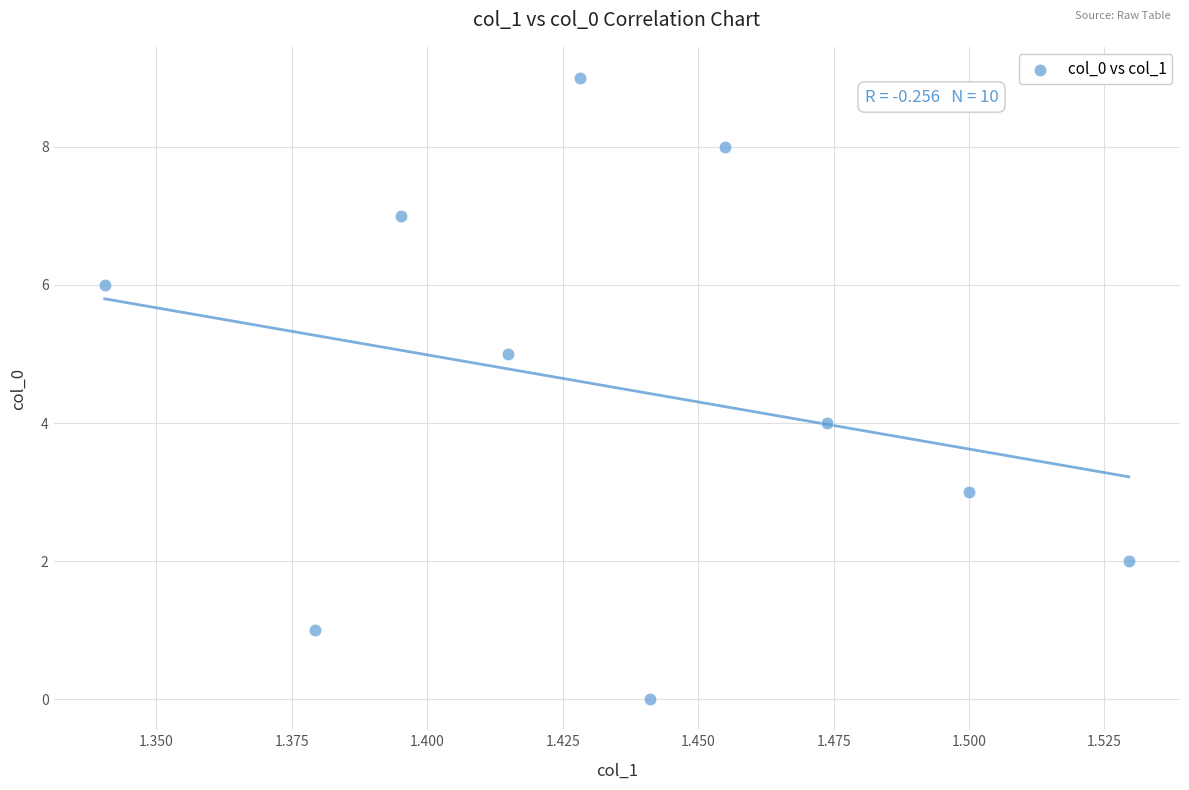

What is the range of Y values (max minus min)?

9